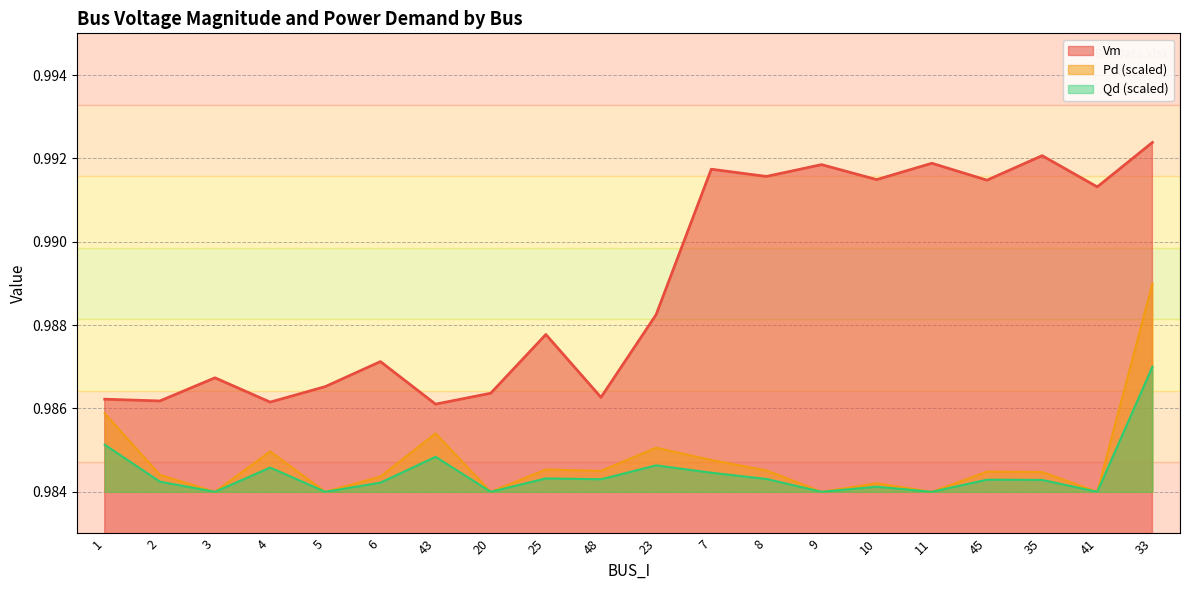

What position from the right is 7?

9